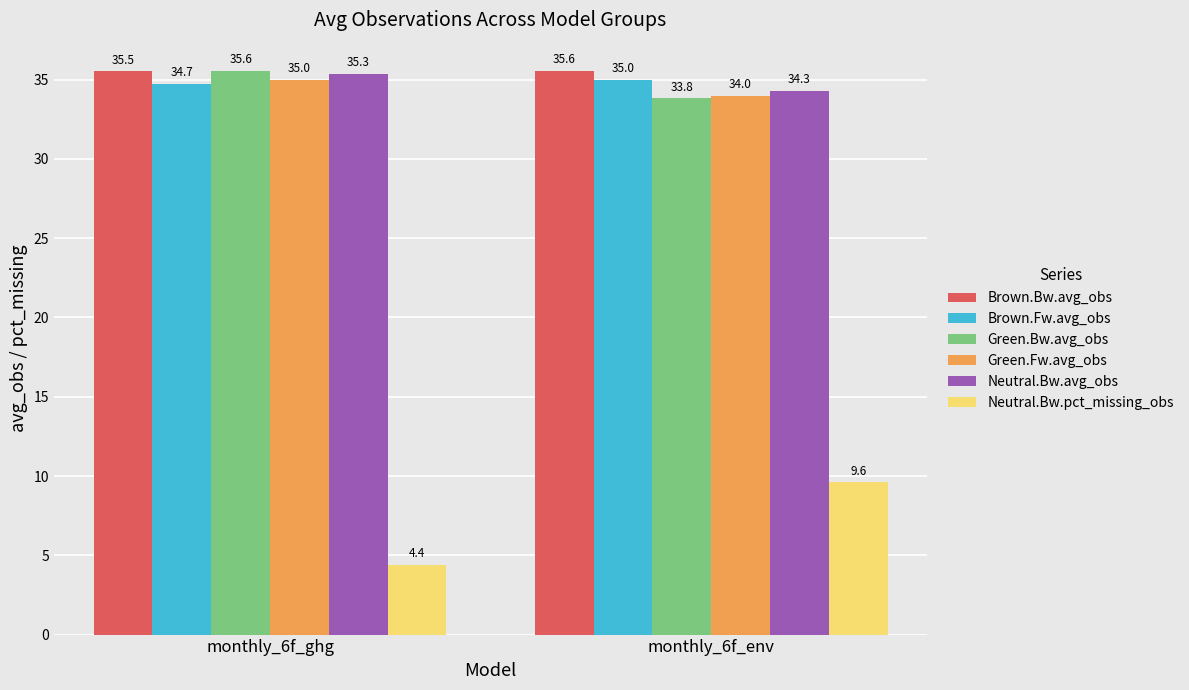

List the labels in order of Neutral.Bw.avg_obs value, smallest first.

monthly_6f_env, monthly_6f_ghg